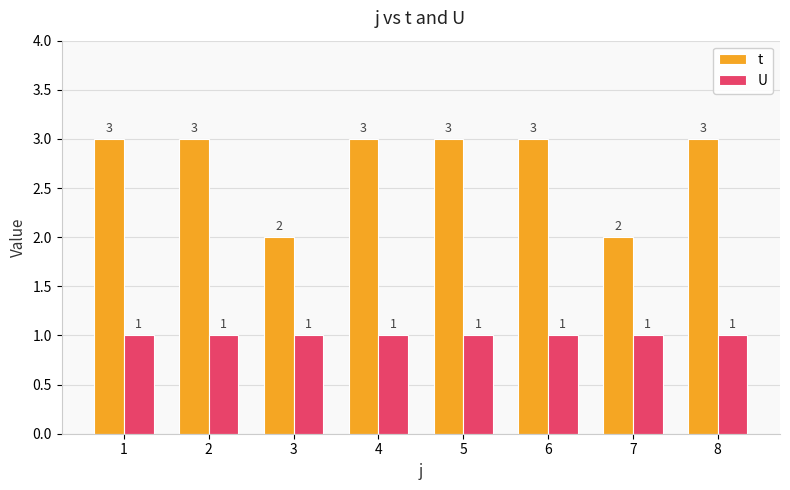

What is the value of the t bar at the 5th from the left?

3